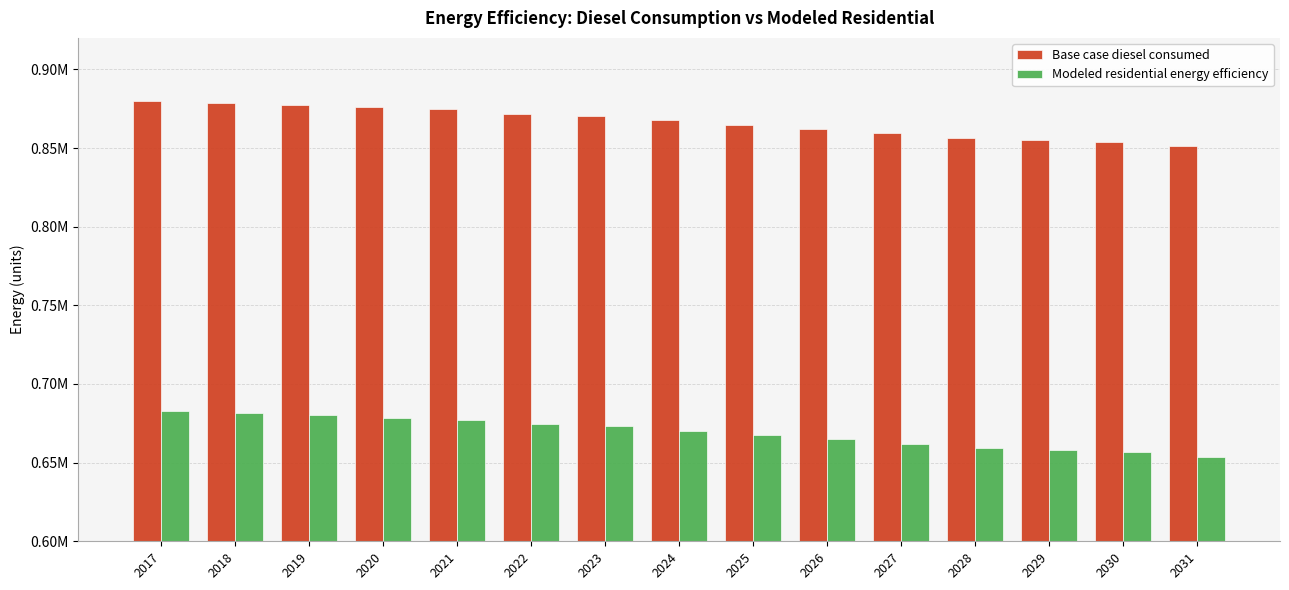

Between 2026 and 2027, which series saw the biggest shift?

Base case diesel consumed